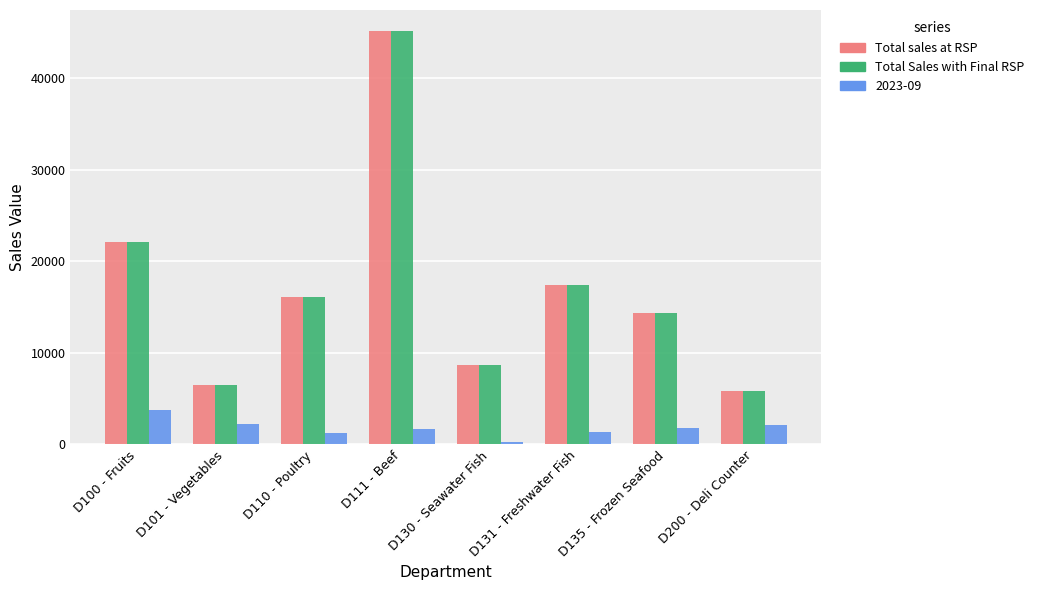

Read the Total sales at RSP value at D110 - Poultry.

16126.8